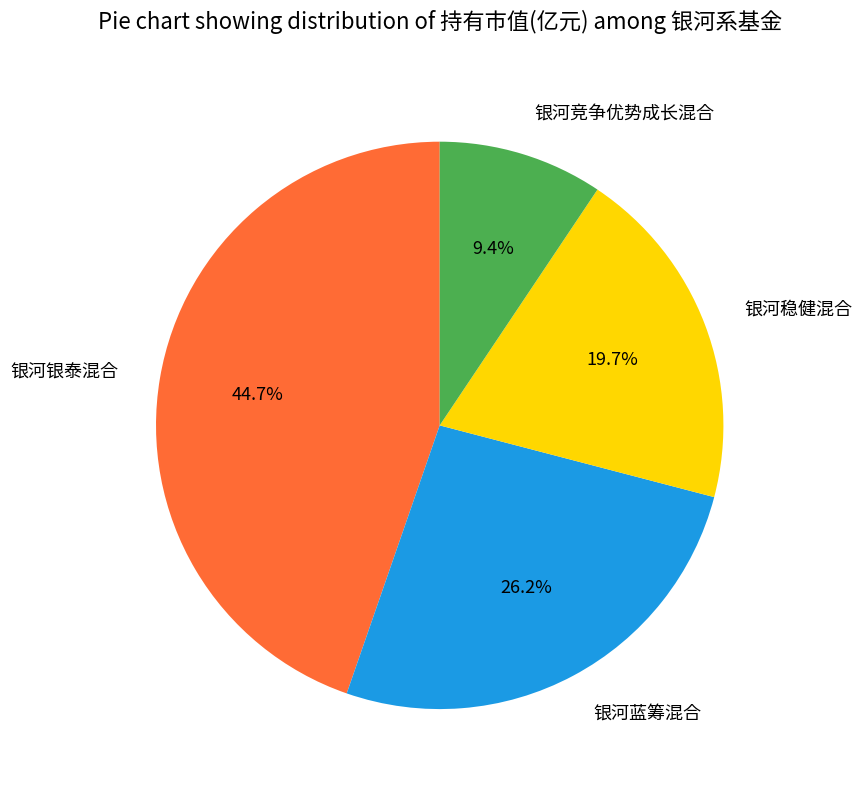

To the nearest percent, what is the difference between the 银河竞争优势成长混合 and 银河银泰混合 slice percentages?

35%